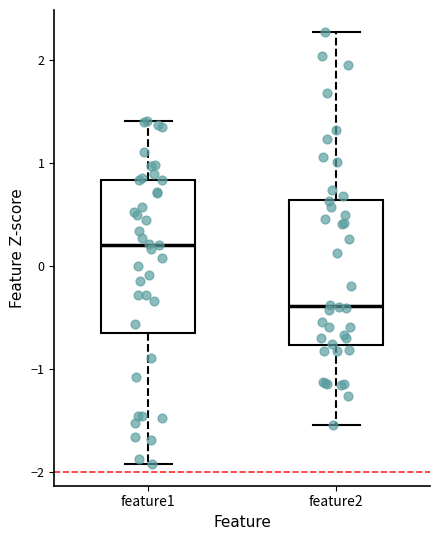

Reading left to right, read every box against the y-axis: the position of its median line, the range the box covers, and the ends of its whiskers. The values are not printed on the chart, so give them approximately, as read against the axis.

feature1: median 0.2, box -0.6 to 0.8, whiskers -1.9 to 1.4
feature2: median -0.4, box -0.8 to 0.6, whiskers -1.5 to 2.3